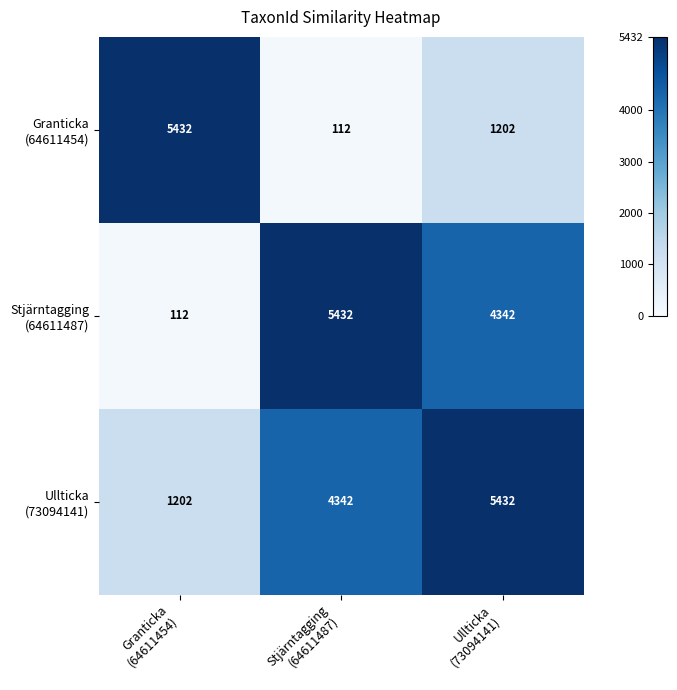

What is the minimum value shown in the chart?

112